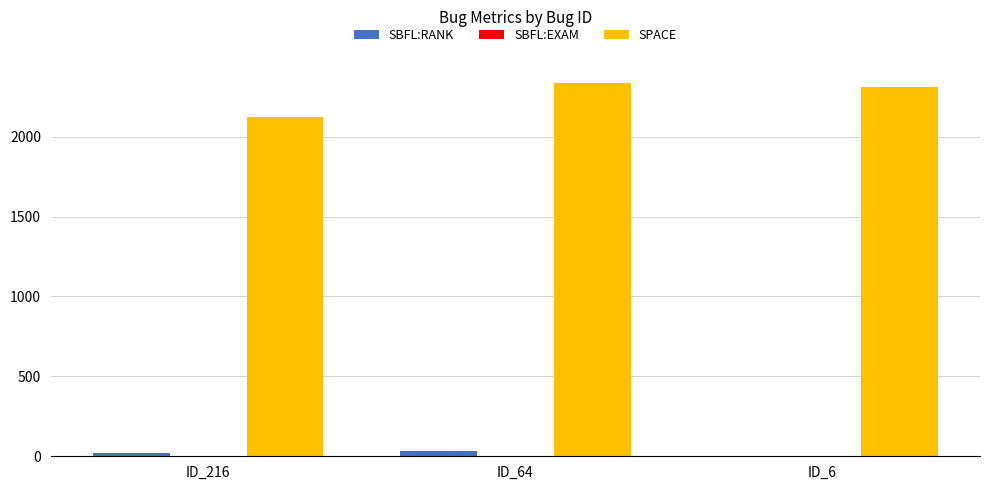

Where is SPACE nearest to the value 2228?

ID_6